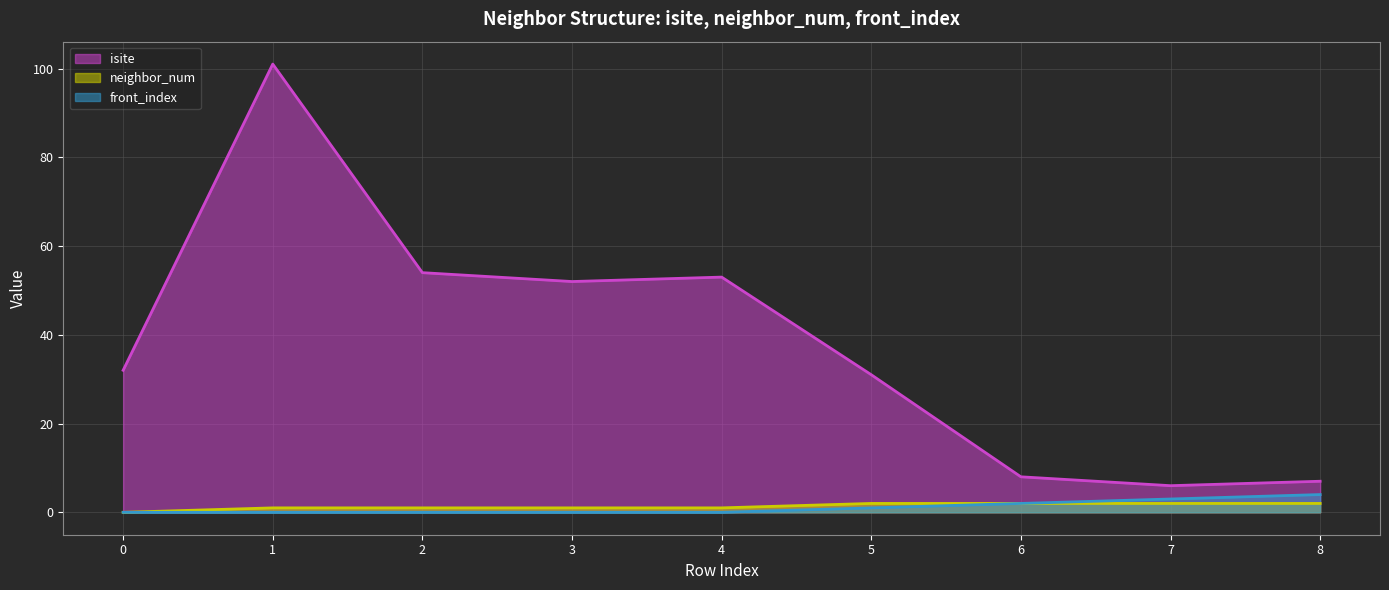

Rank the series by their maximum value, from highest to lowest.

isite, front_index, neighbor_num